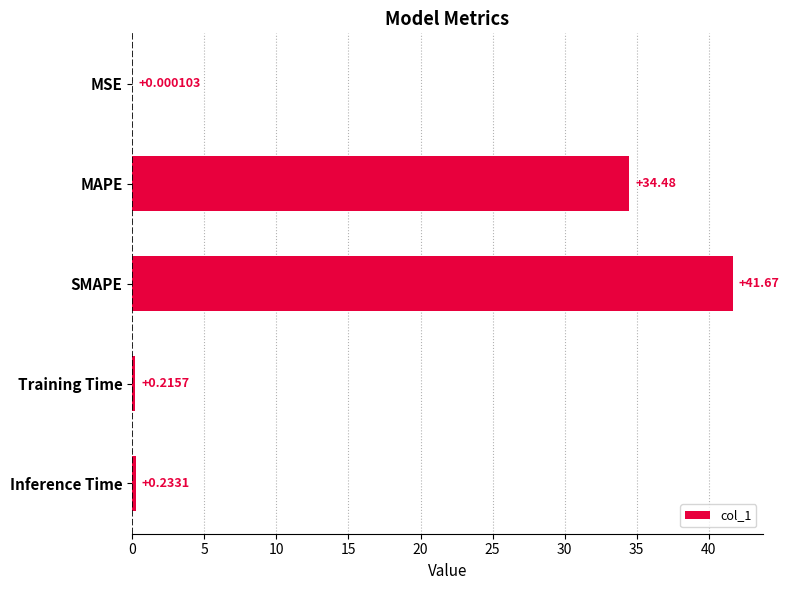

How many data points does each series have?

5